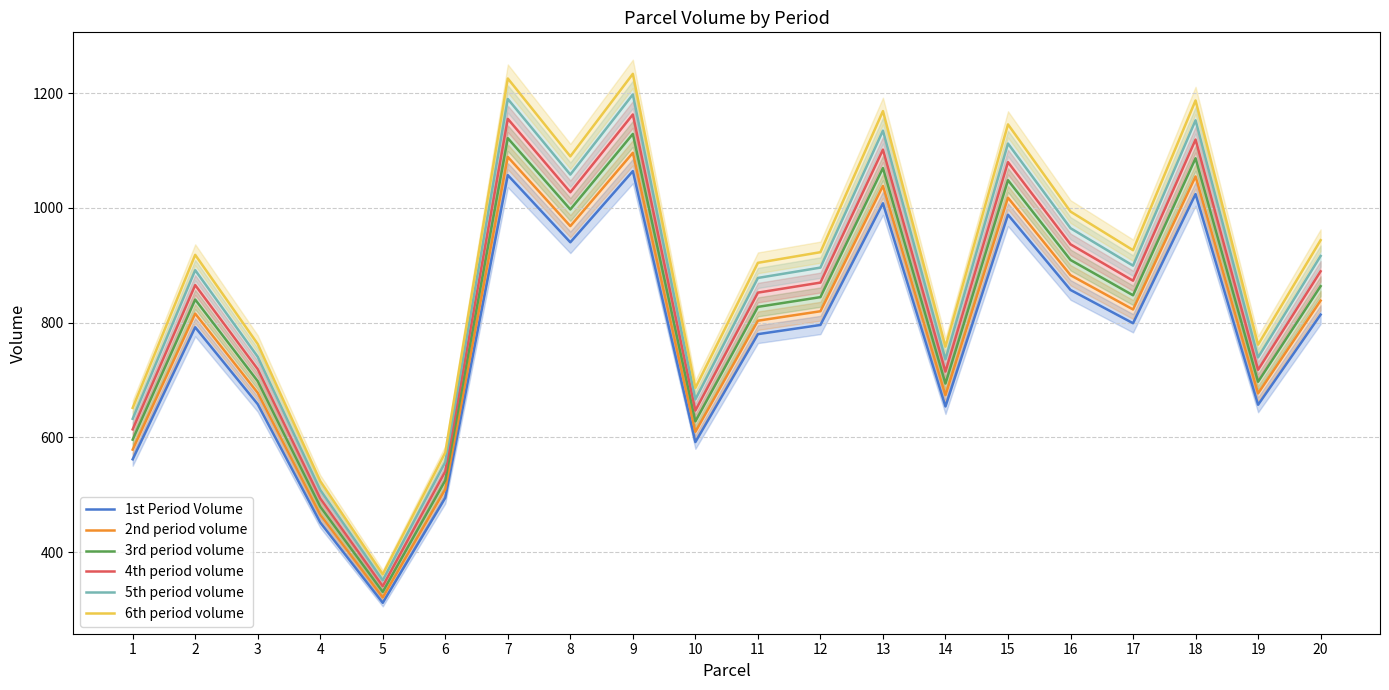

At how many categories does at least one series exceed 487?

19